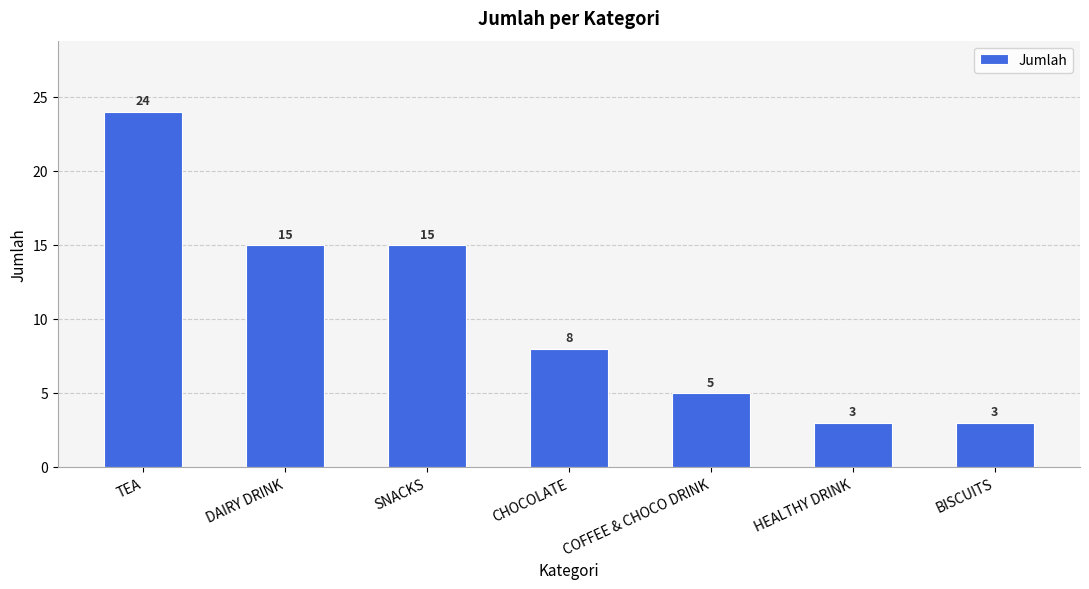

Which has a higher value, CHOCOLATE or HEALTHY DRINK?

CHOCOLATE